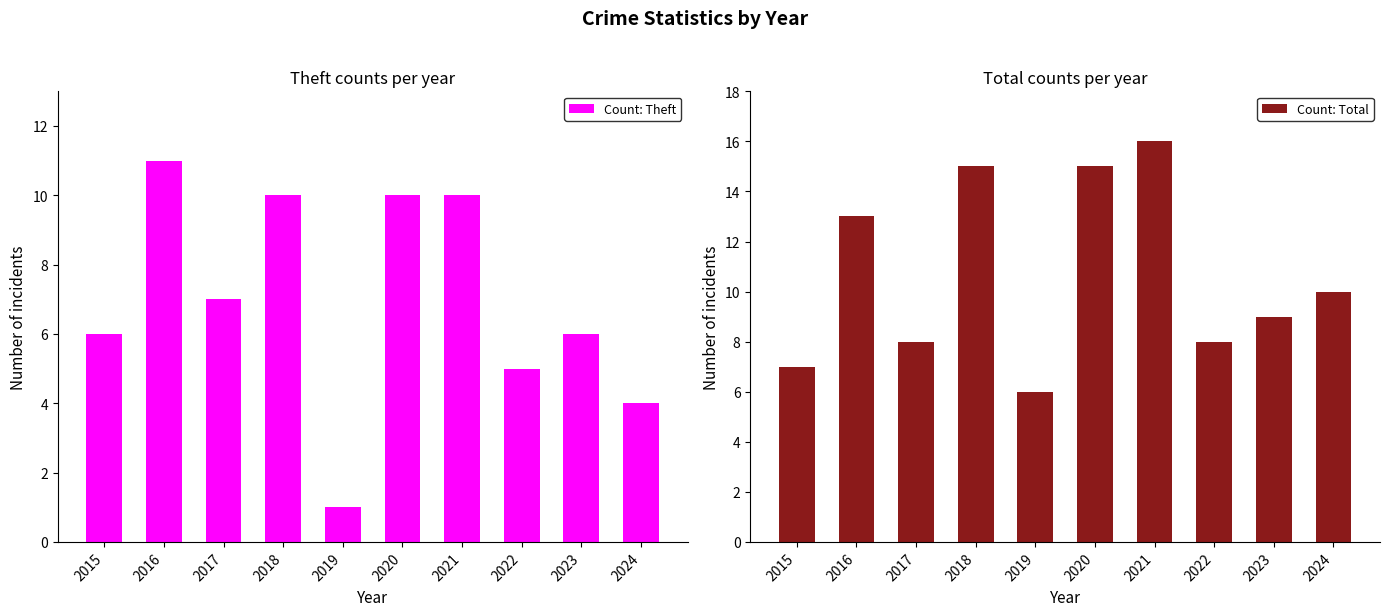

Reading left to right, transcribe all the data shown in this chart.

Count: Theft: 2015=6	2016=11	2017=7	2018=10	2019=1	2020=10	2021=10	2022=5	2023=6	2024=4
Count: Total: 2015=7	2016=13	2017=8	2018=15	2019=6	2020=15	2021=16	2022=8	2023=9	2024=10